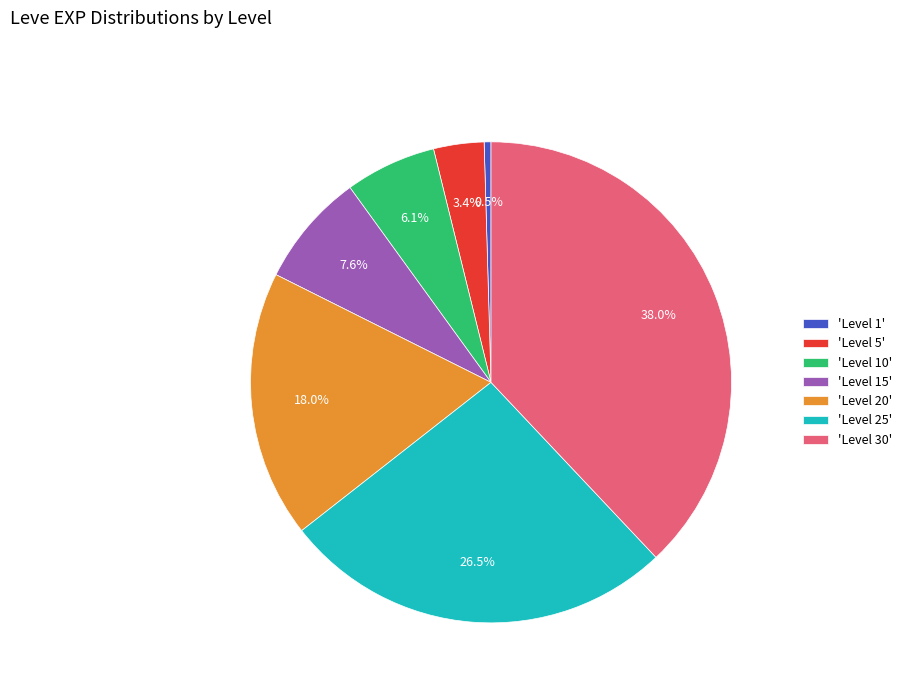

Does 'Level 15' account for over 50% of the chart?

No